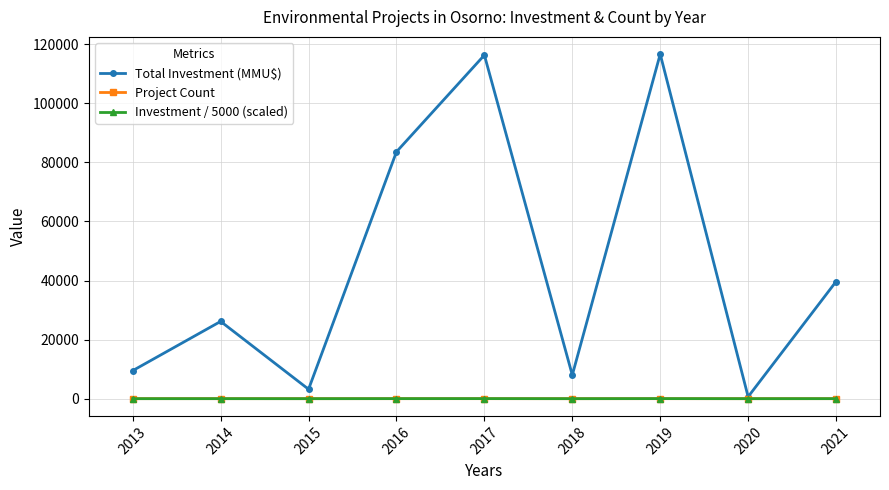

The value of Total Investment (MMU$) at 2013 is 9495.0. True or false?

True